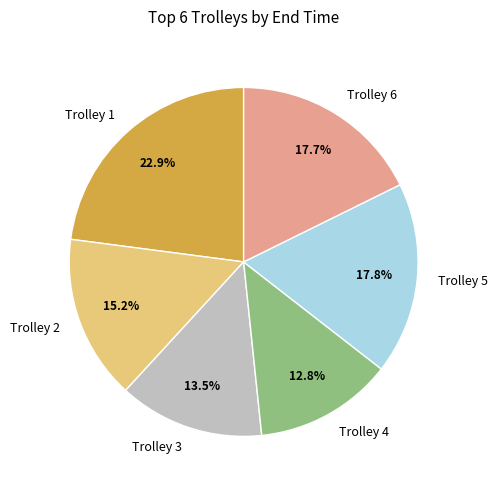

Is there any slice that represents more than half of the pie?

No